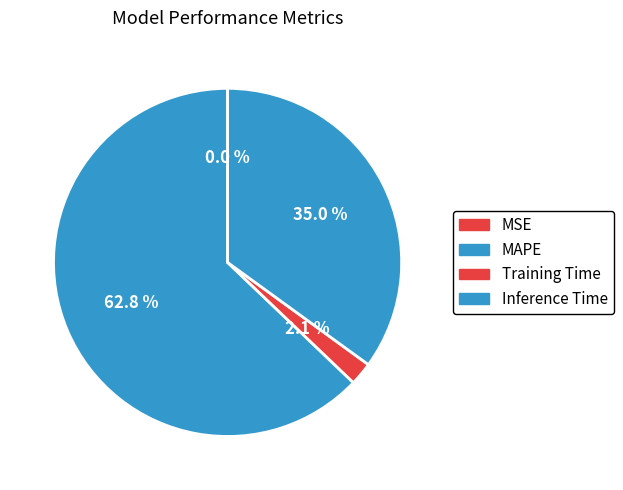

Which has a higher value, Training Time or Inference Time?

Inference Time